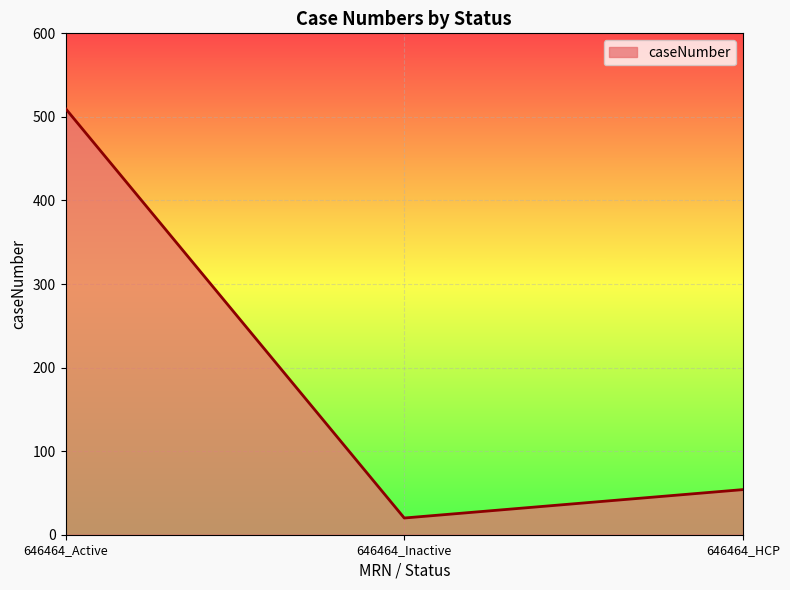

What is the difference between the values at 646464_Inactive and 646464_Active?

490